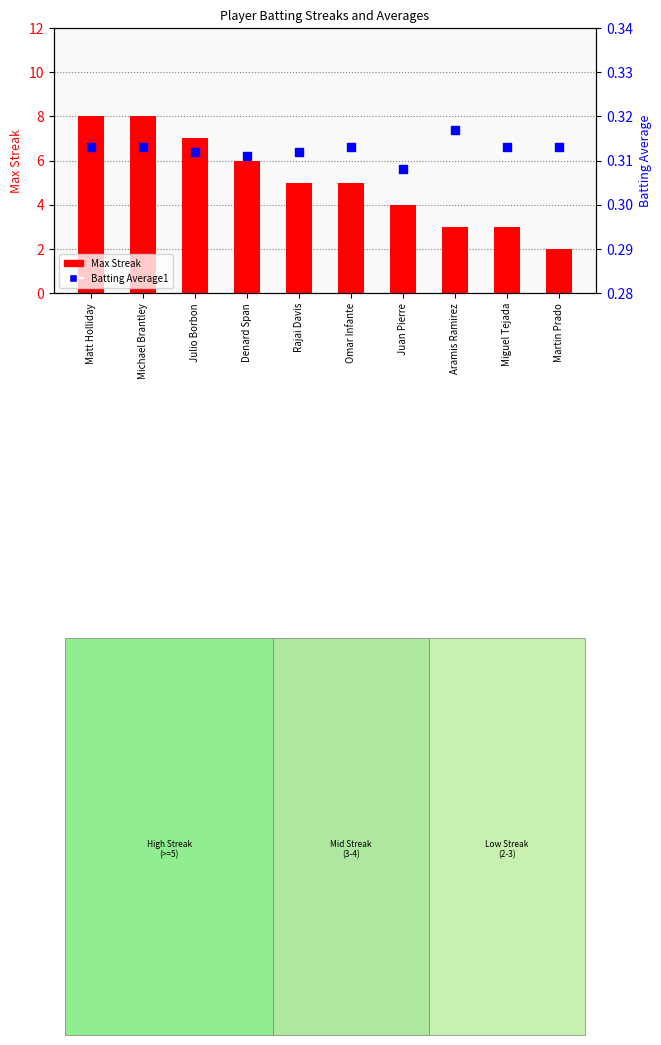

What is the total value across all series at Omar Infante?

5.3